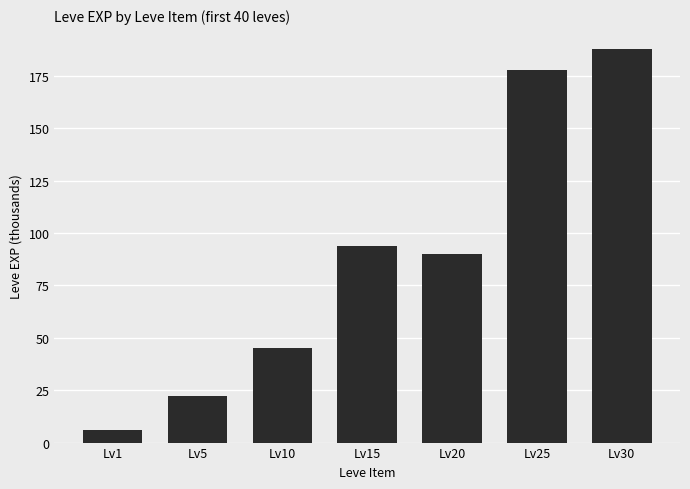

How many data points are less than 90?

3